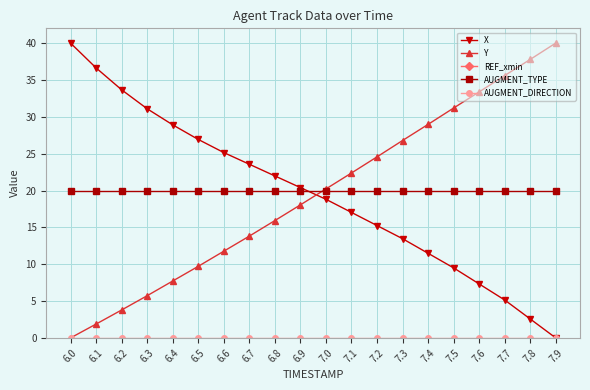

How many data points does each series have?

20